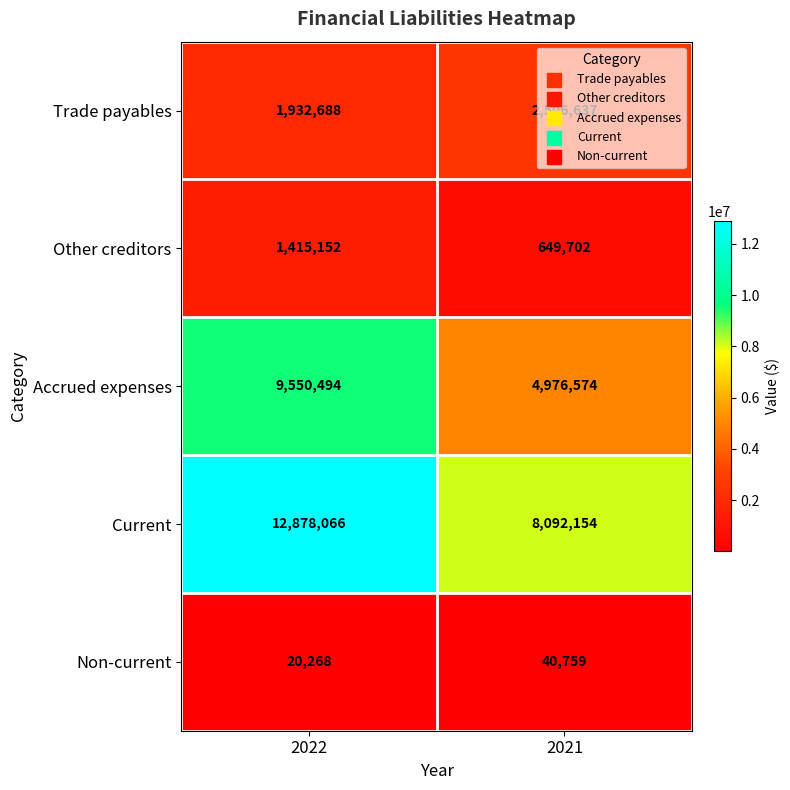

True or false: Other creditors has a value of 1415152 at 2022.

True